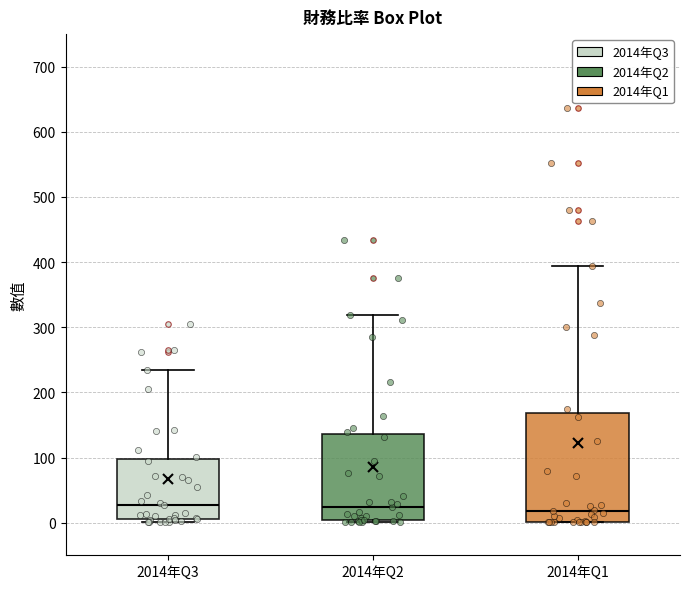

Comparing the boxes themselves (not the whiskers), which one is the tallest?

2014年Q1